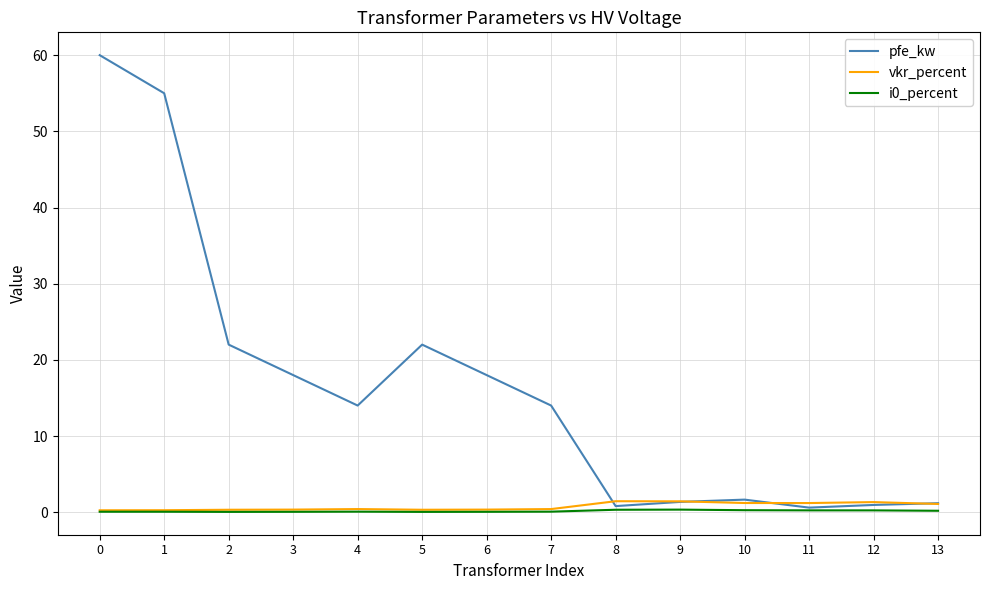

What is the difference between the maximum and second lowest values in the vkr_percent series?

1.2